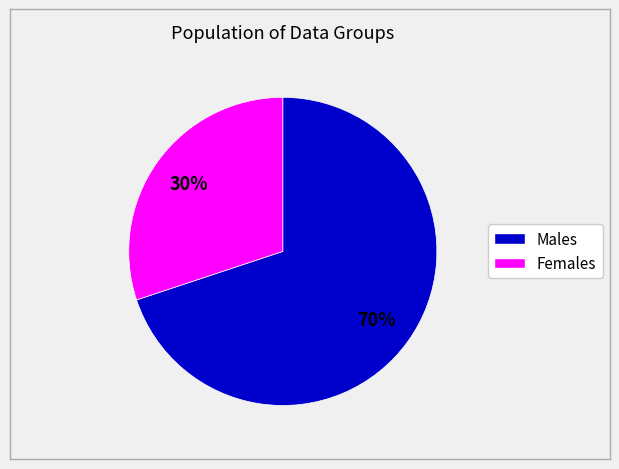

Does any single category account for the majority?

Yes